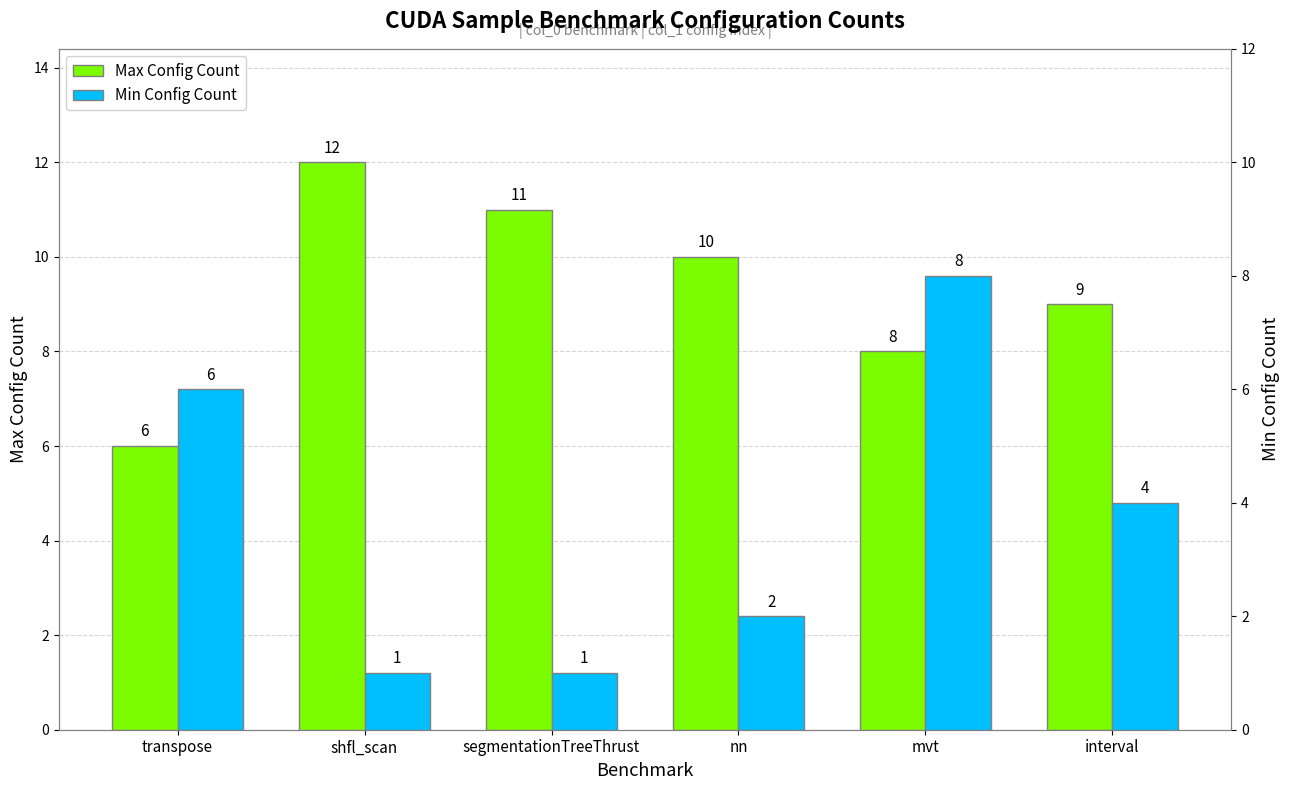

Are the bars grouped side by side (vs. stacked)?

Yes